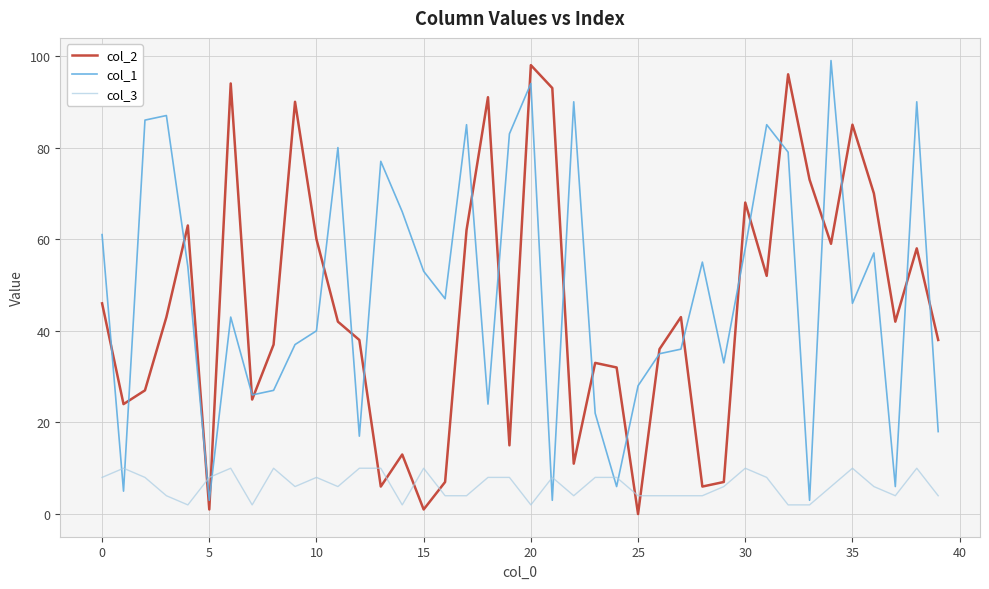

Is it true that col_1 equals 46 at 35?

True